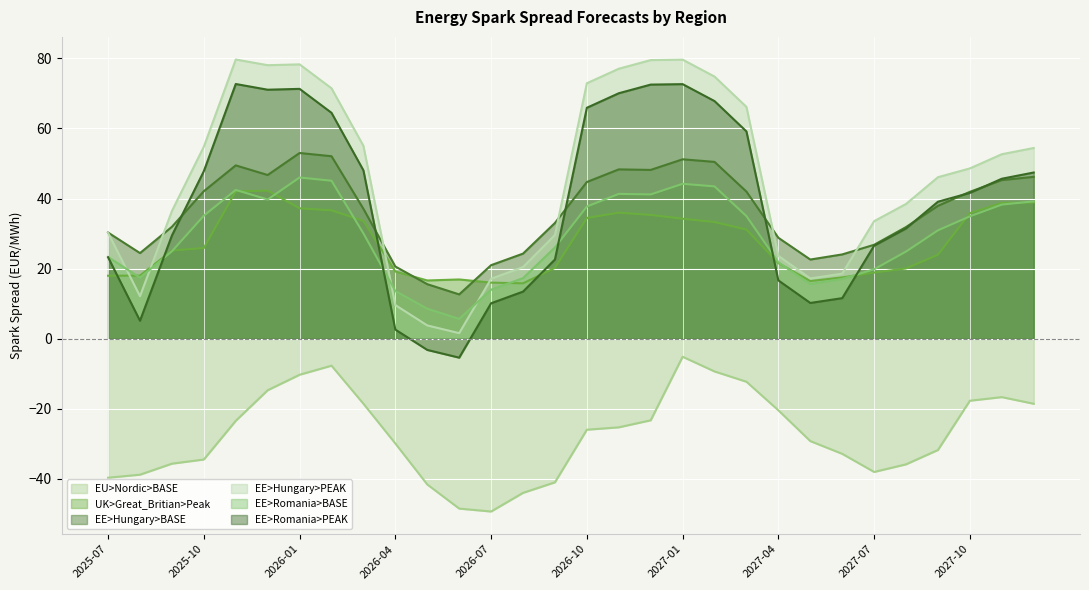

List the series in order of their peak value, highest first.

EE>Hungary>PEAK, EE>Romania>PEAK, EE>Hungary>BASE, EE>Romania>BASE, UK>Great_Britian>Peak, EU>Nordic>BASE